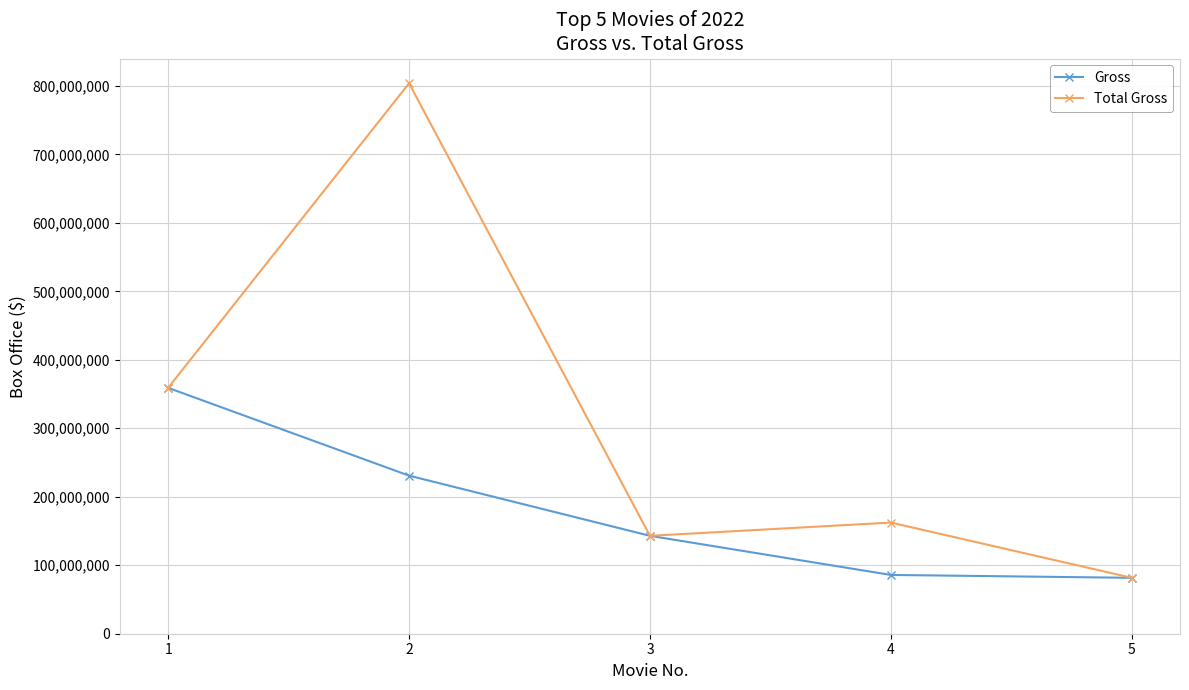

Where is the first local maximum for Total Gross?

2